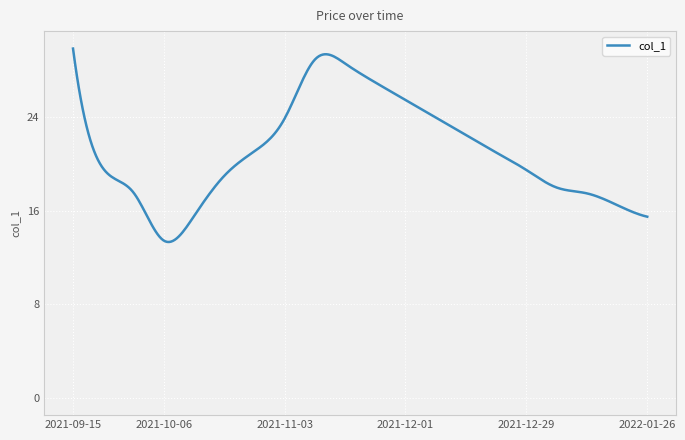

What is the difference between the maximum and minimum values?

16.6